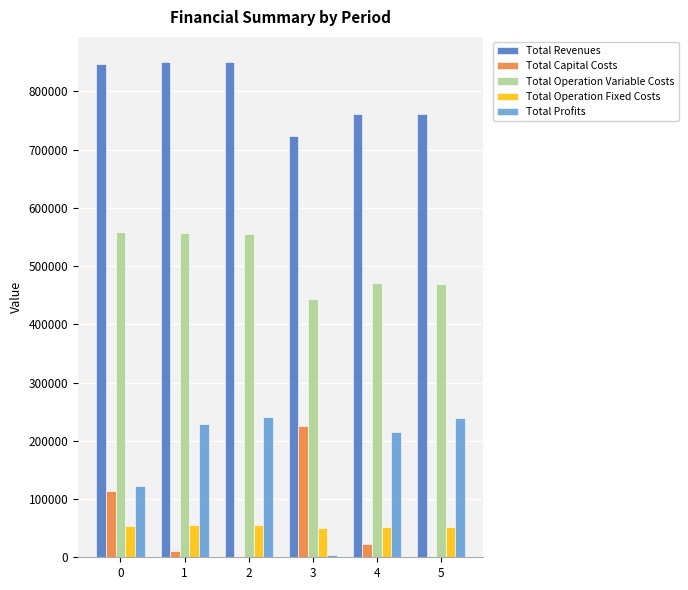

What is the maximum value for Total Capital Costs?

225376.0